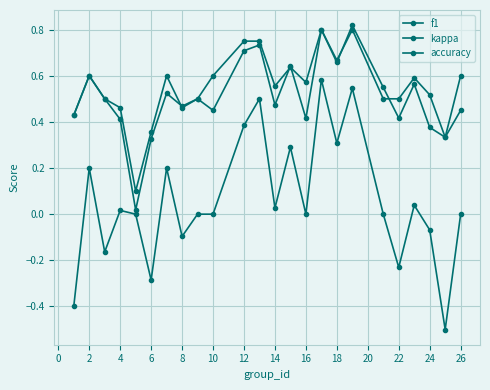

Count the number of data series in this chart.

3